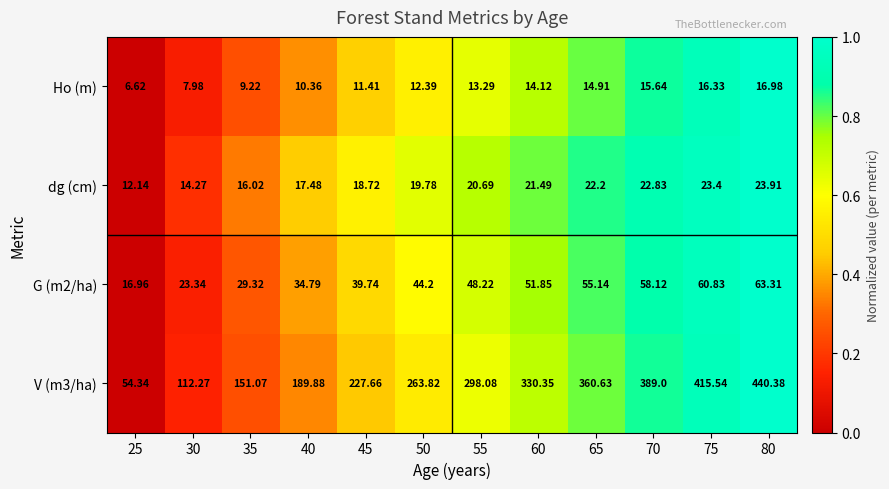

Between 25 and 40, which series saw the biggest shift?

V (m3/ha)